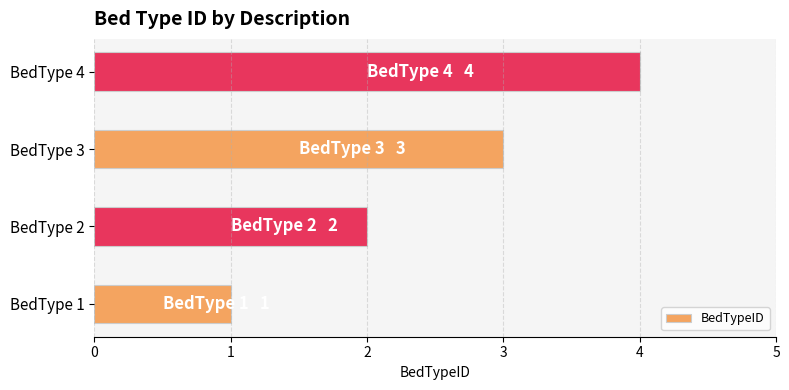

True or false: the data shows 3 at BedType 3.

True